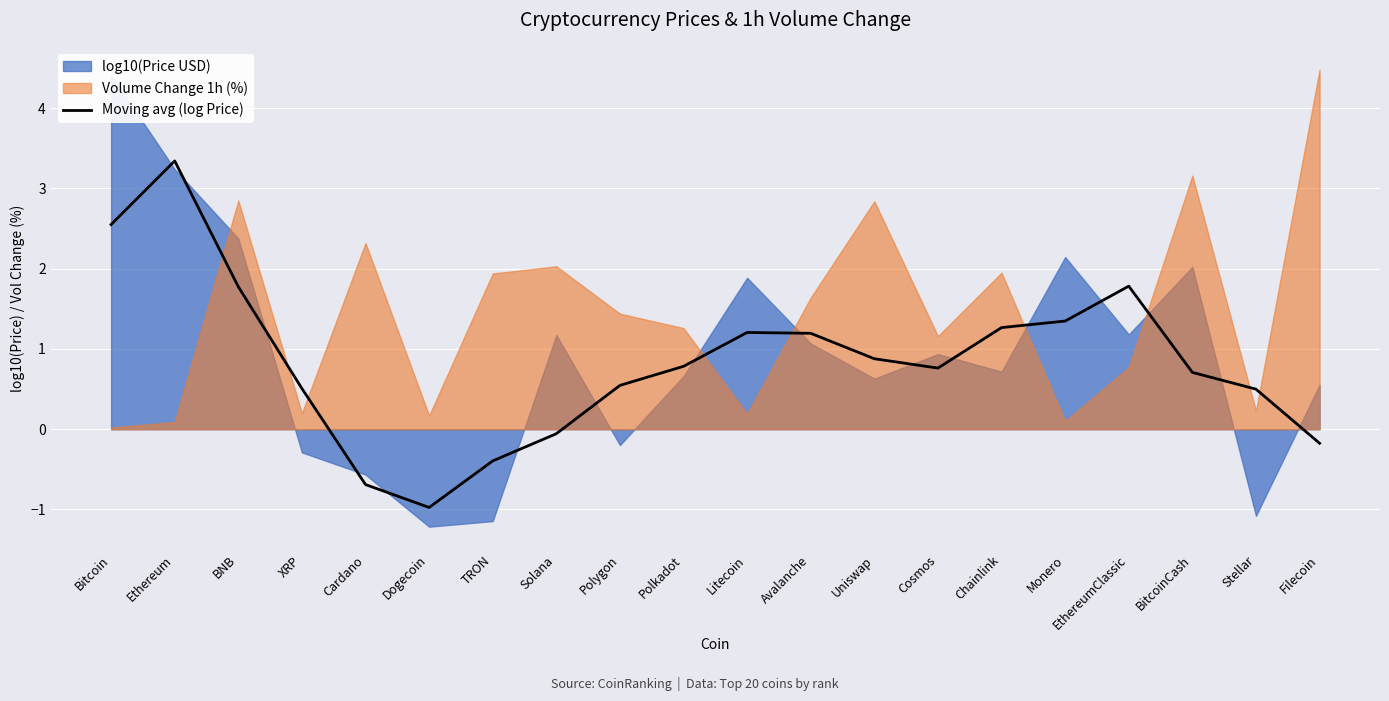

Reading right to left, extract all data points from this chart.

-0.2	0.5	0.7	1.8	1.3	1.3	0.8	0.9	1.2	1.2	0.8	0.5	-0.1	-0.4	-1.0	-0.7	0.5	1.8	3.3	2.6